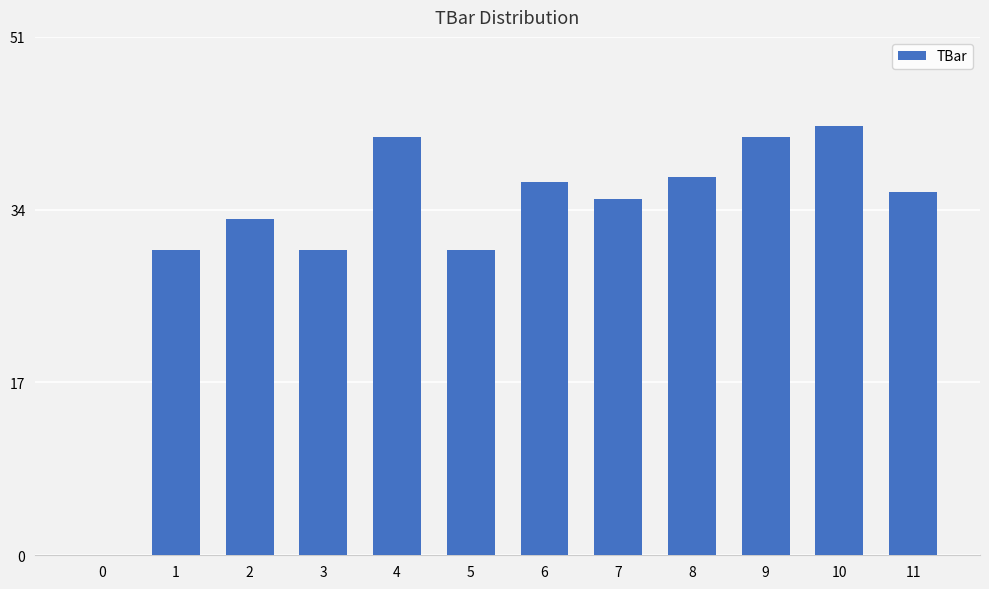

How many categories are shown in the chart?

12